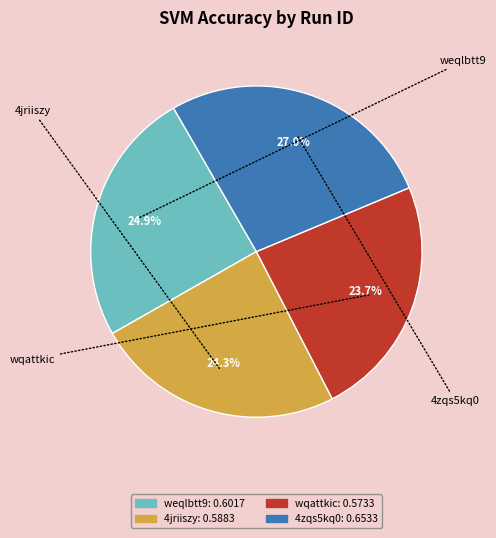

How many segments does this pie chart have?

4